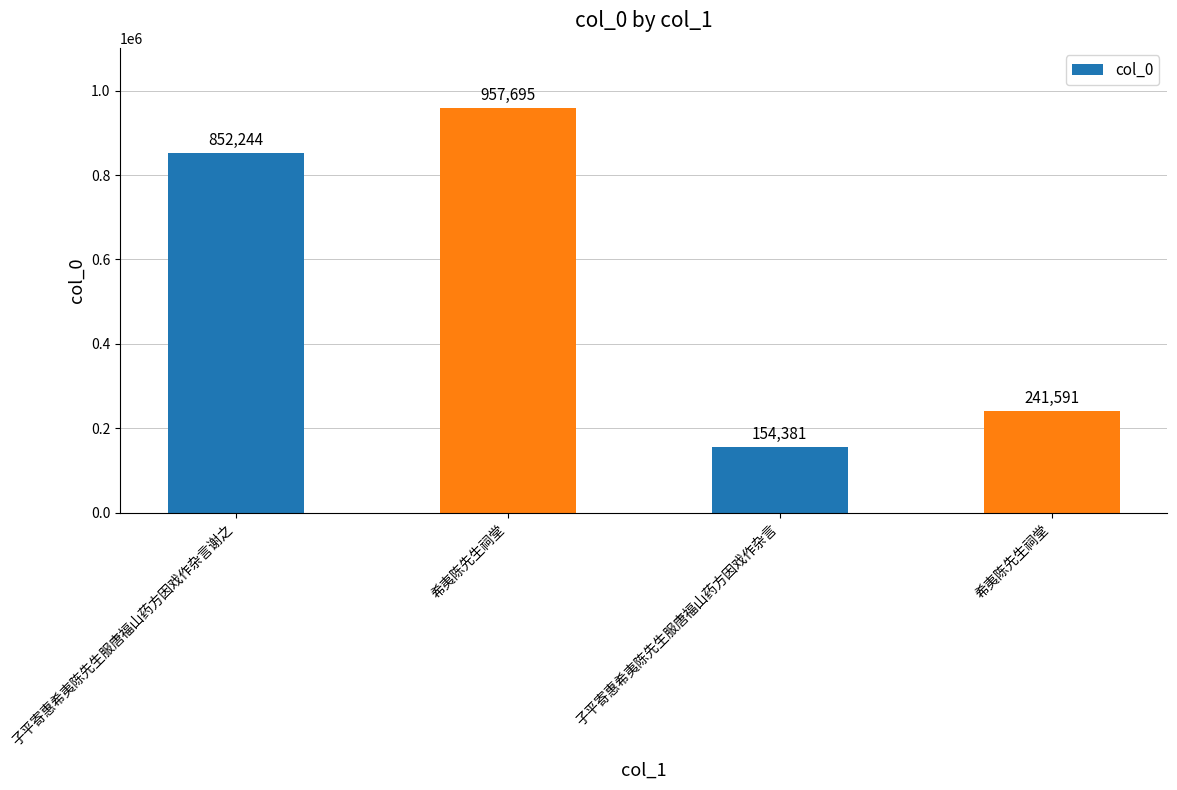

What is the difference between the maximum and minimum values?

803314